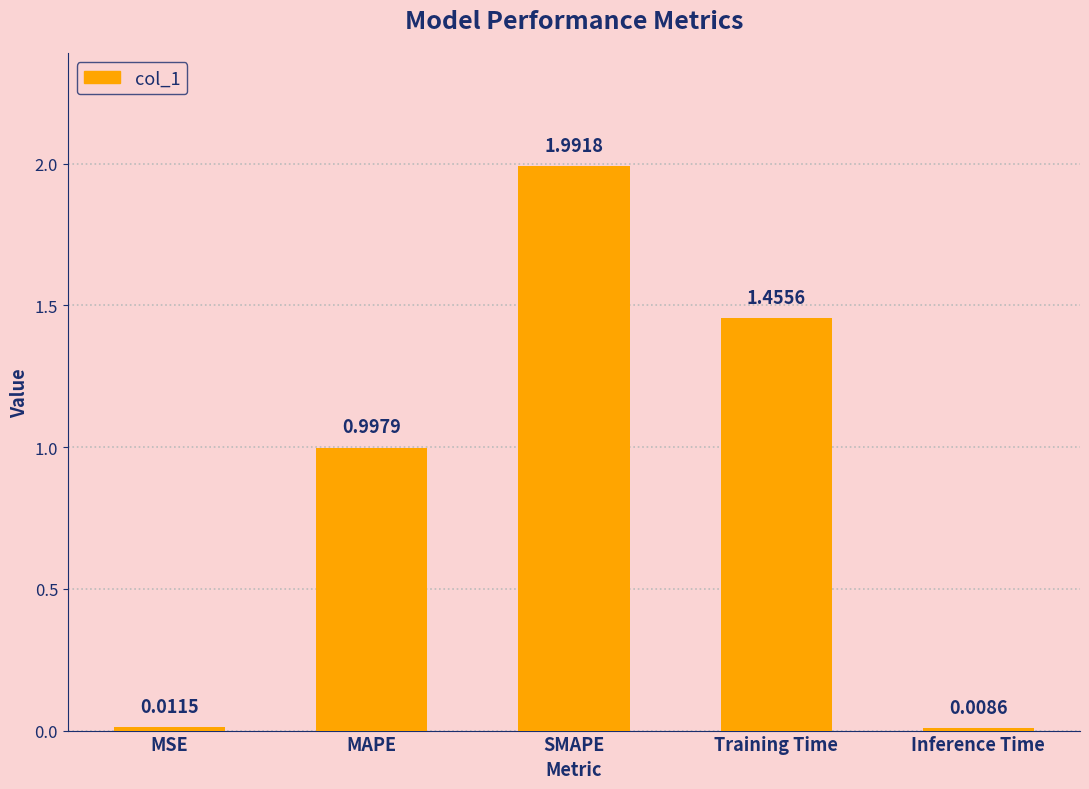

Are the bars horizontal?

No